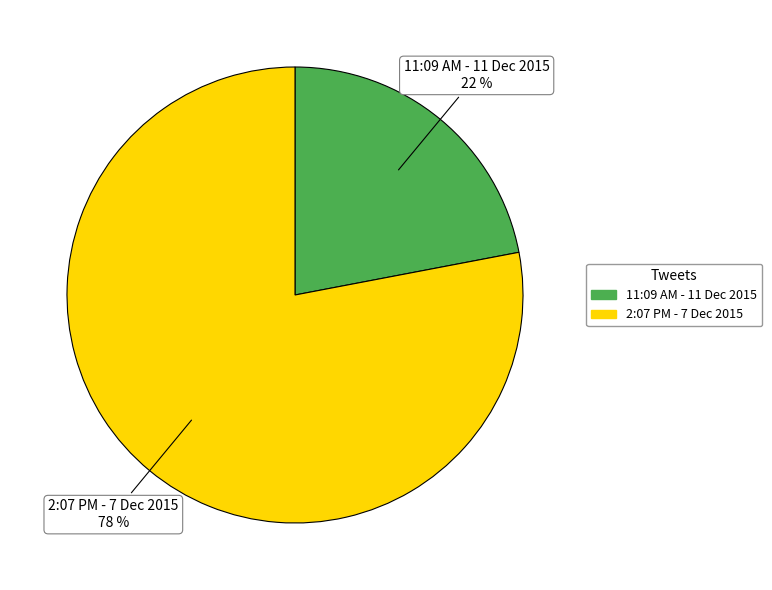

Do 2:07 PM - 7 Dec 2015 and 11:09 AM - 11 Dec 2015 together represent more than half of the pie?

Yes